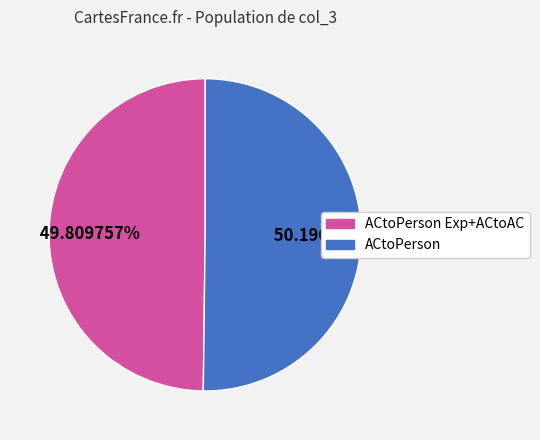

How many slices are in this pie chart?

2